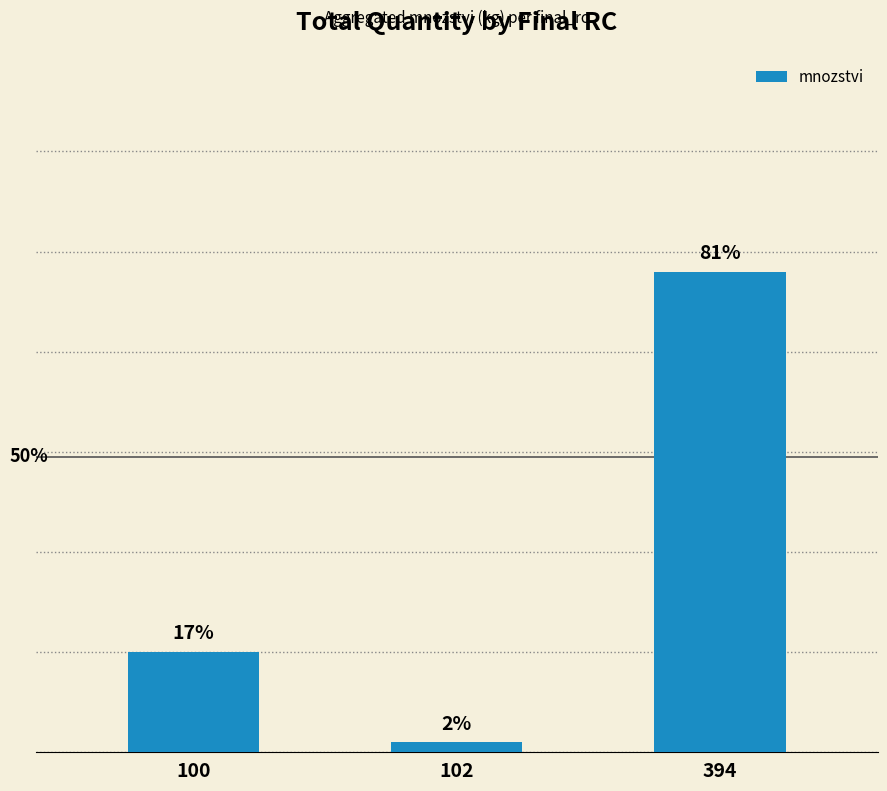

Rank the categories by value from highest to lowest.

394, 100, 102